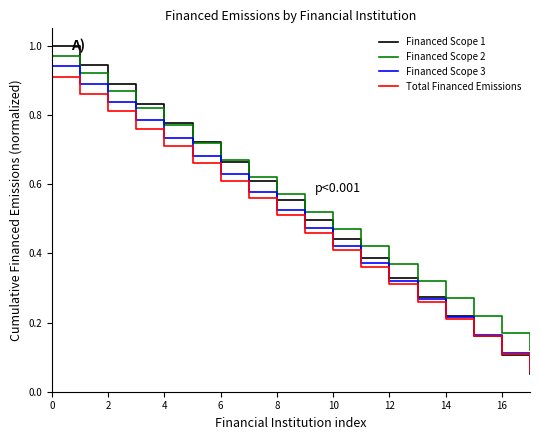

True or false: Financed Scope 3 has more than 0 points higher than both neighbors.

False